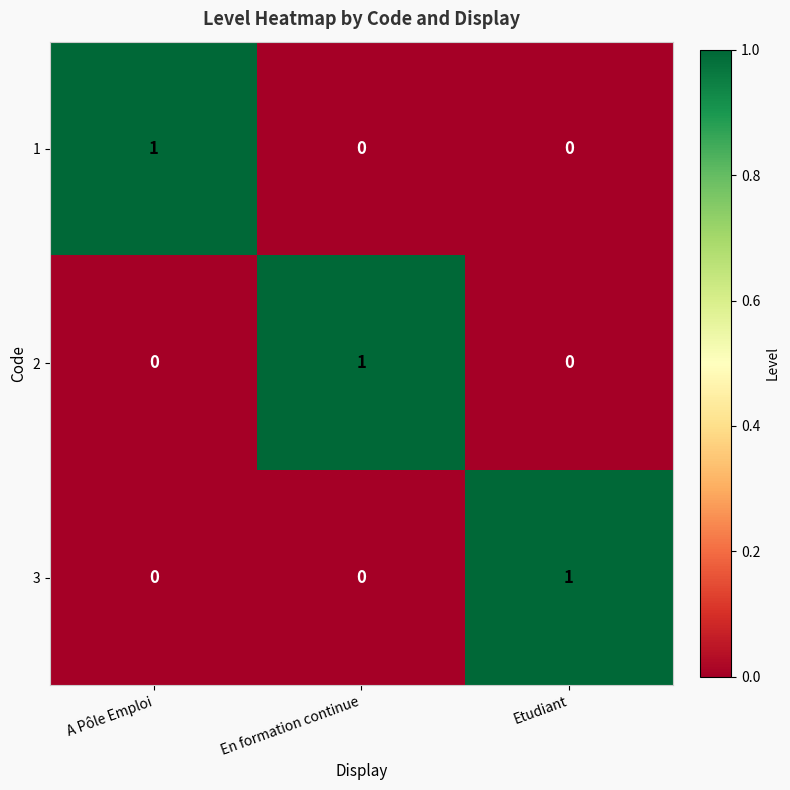

The value of 3 at En formation continue is 0. True or false?

True